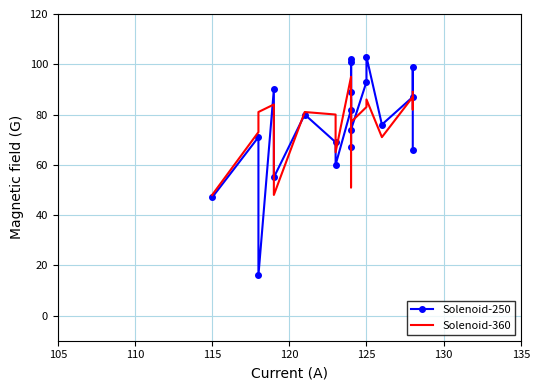

What is the average value of the Solenoid-250 series?

76